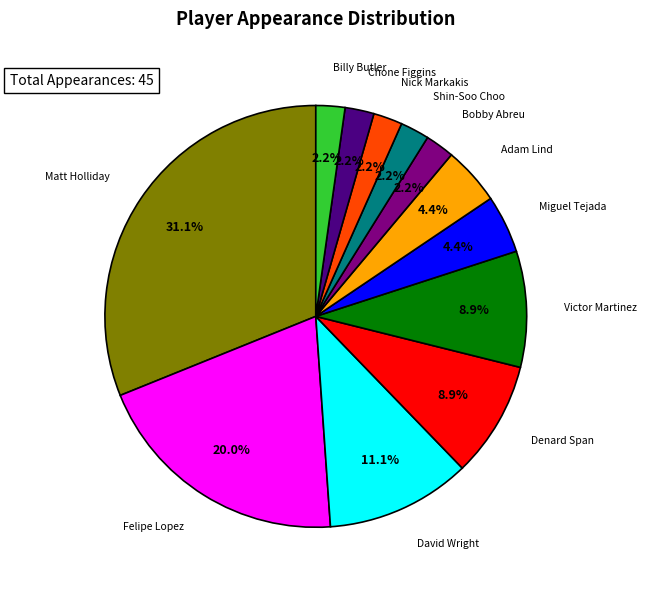

To the nearest percent, what portion does Matt Holliday represent?

31%